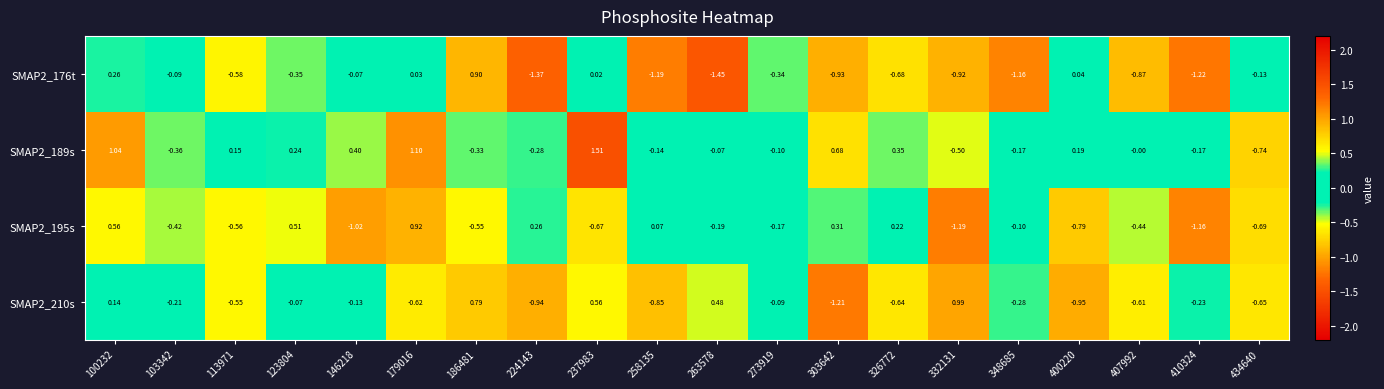

How many data points does each series have?

20